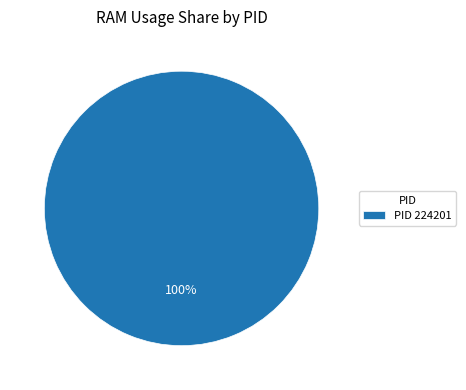

Rank the categories by value from highest to lowest.

PID 224201